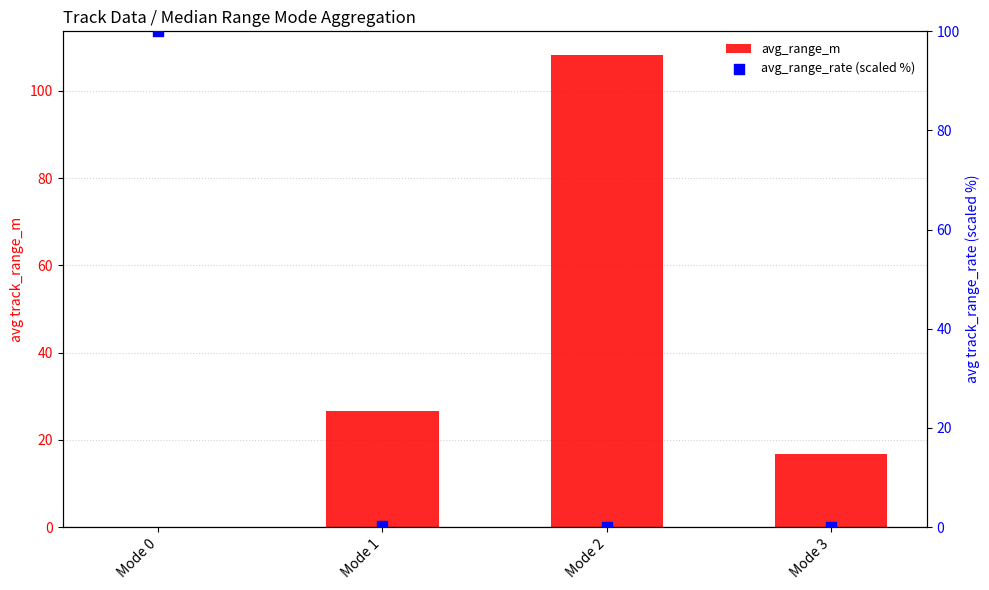

At which category is the sum across all series the highest?

Mode 2